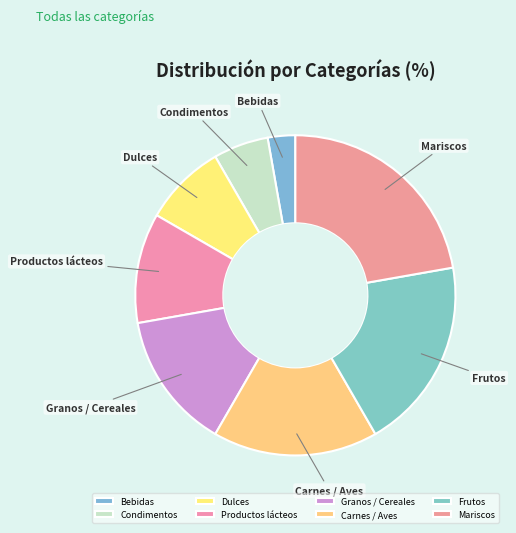

Combined, do Condimentos and Frutos account for over 50%?

No